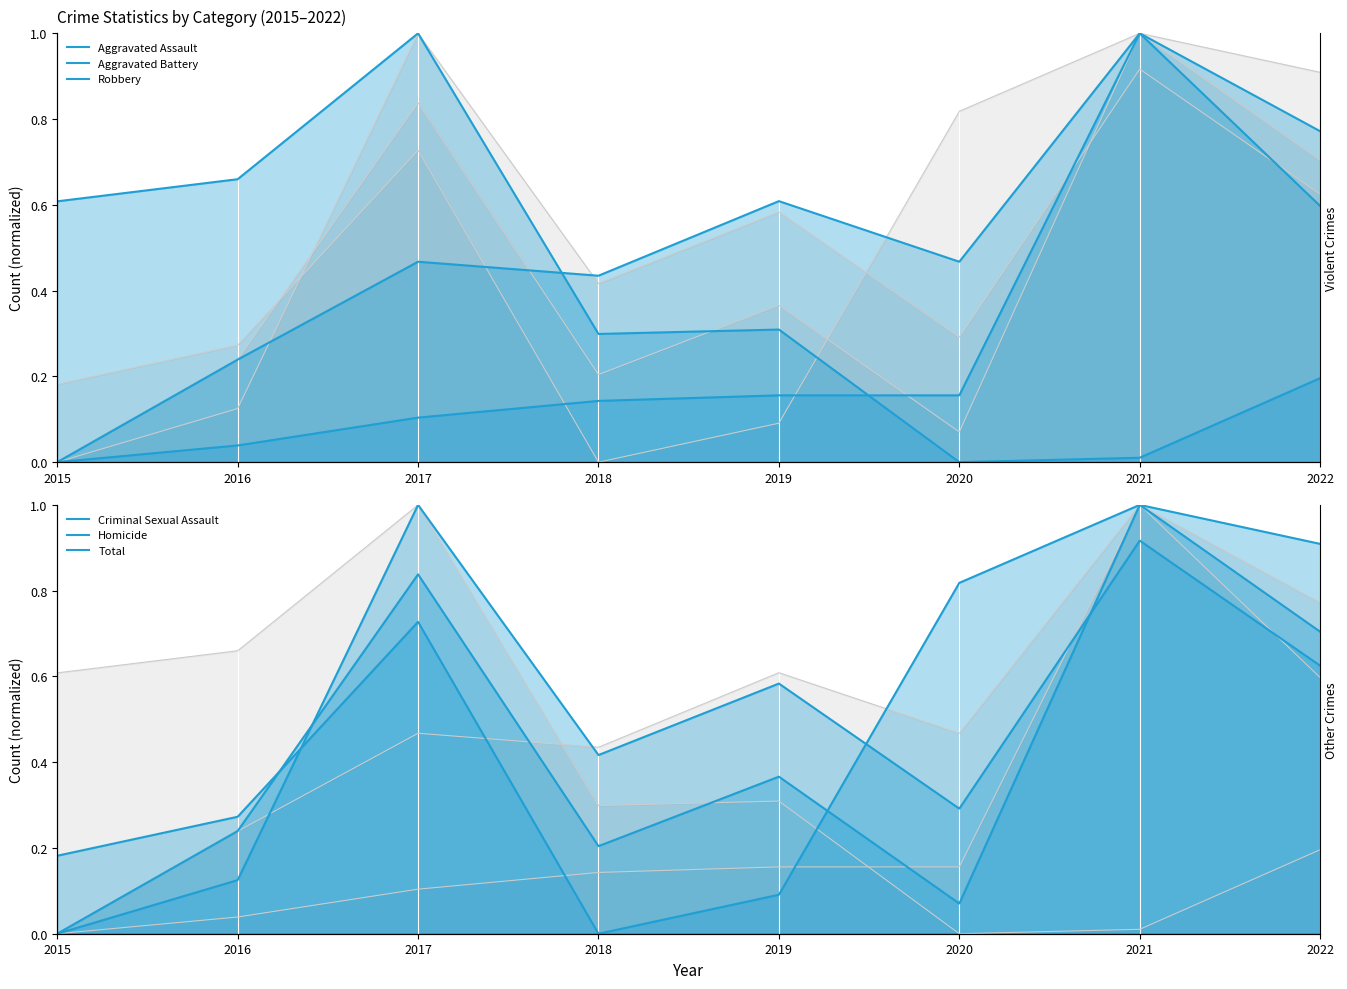

How many categories are shown in the chart?

8